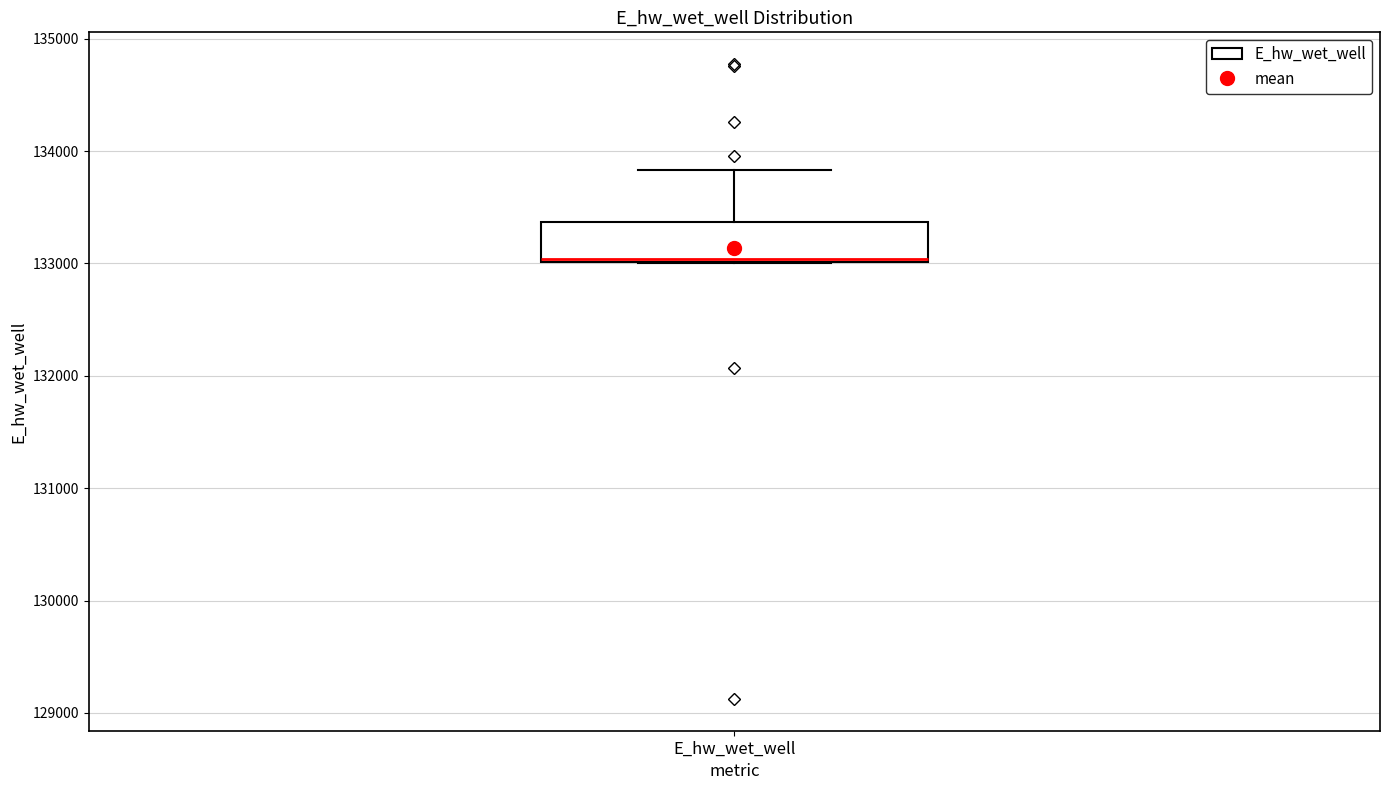

Where does the upper whisker of the box for E_hw_wet_well end on the y-axis? The values are not printed on the chart, so give them approximately, as read against the axis.

133800